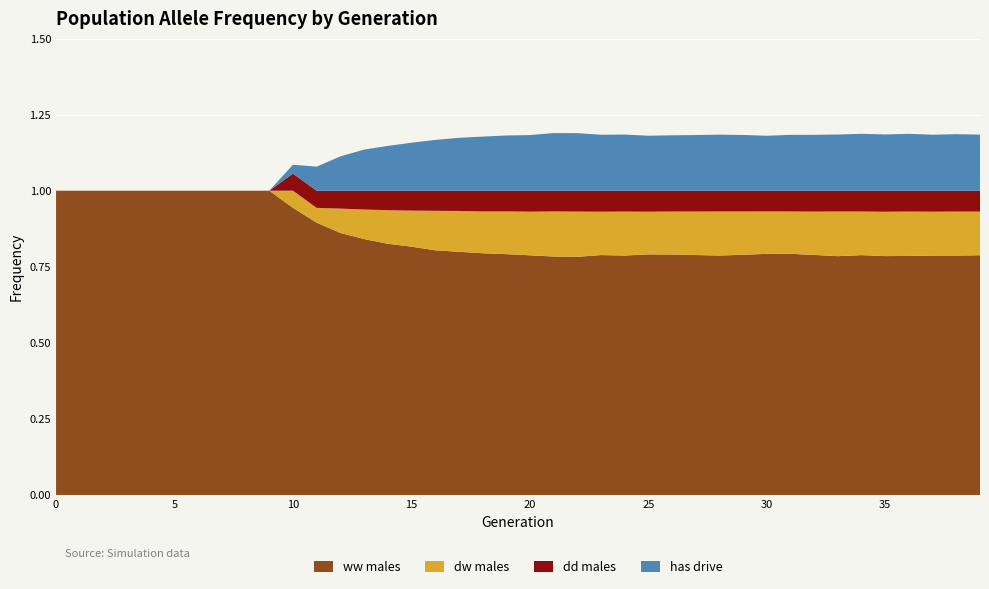

Reading left to right, transcribe all the data shown in this chart.

wwm: 0=1.0	1=1.0	2=1.0	3=1.0	4=1.0	5=1.0	6=1.0	7=1.0	8=1.0	9=1.0	10=0.9	11=0.9	12=0.9	13=0.8	14=0.8	15=0.8	16=0.8	17=0.8	18=0.8	19=0.8	20=0.8	21=0.8	22=0.8	23=0.8	24=0.8	25=0.8	26=0.8	27=0.8	28=0.8	29=0.8	30=0.8	31=0.8	32=0.8	33=0.8	34=0.8	35=0.8	36=0.8	37=0.8	38=0.8	39=0.8
dwm: 0=0.0	1=0.0	2=0.0	3=0.0	4=0.0	5=0.0	6=0.0	7=0.0	8=0.0	9=0.0	10=0.1	11=0.0	12=0.1	13=0.1	14=0.1	15=0.1	16=0.1	17=0.1	18=0.1	19=0.1	20=0.1	21=0.1	22=0.1	23=0.1	24=0.1	25=0.1	26=0.1	27=0.1	28=0.1	29=0.1	30=0.1	31=0.1	32=0.1	33=0.1	34=0.1	35=0.1	36=0.1	37=0.1	38=0.1	39=0.1
ddm: 0=0.0	1=0.0	2=0.0	3=0.0	4=0.0	5=0.0	6=0.0	7=0.0	8=0.0	9=0.0	10=0.1	11=0.1	12=0.1	13=0.1	14=0.1	15=0.1	16=0.1	17=0.1	18=0.1	19=0.1	20=0.1	21=0.1	22=0.1	23=0.1	24=0.1	25=0.1	26=0.1	27=0.1	28=0.1	29=0.1	30=0.1	31=0.1	32=0.1	33=0.1	34=0.1	35=0.1	36=0.1	37=0.1	38=0.1	39=0.1
rate_has_drive: 0=0.0	1=0.0	2=0.0	3=0.0	4=0.0	5=0.0	6=0.0	7=0.0	8=0.0	9=0.0	10=0.0	11=0.1	12=0.1	13=0.1	14=0.1	15=0.2	16=0.2	17=0.2	18=0.2	19=0.2	20=0.2	21=0.2	22=0.2	23=0.2	24=0.2	25=0.2	26=0.2	27=0.2	28=0.2	29=0.2	30=0.2	31=0.2	32=0.2	33=0.2	34=0.2	35=0.2	36=0.2	37=0.2	38=0.2	39=0.2